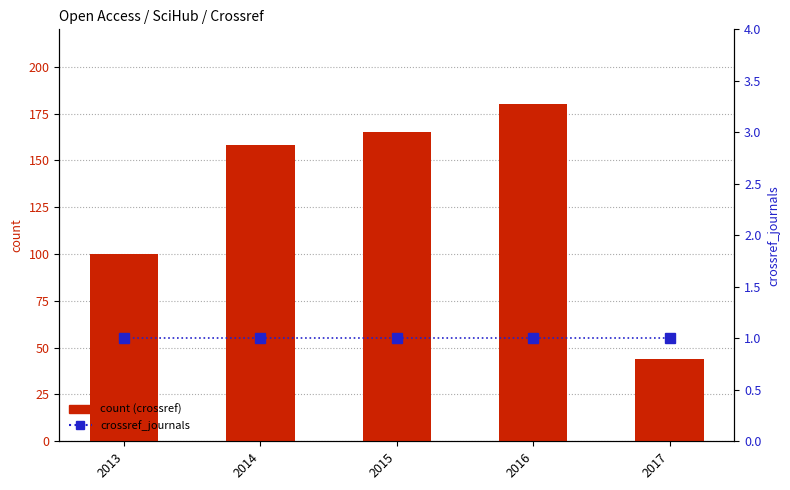

What is the value of the crossref_journals bar at the 5th from the left?

1